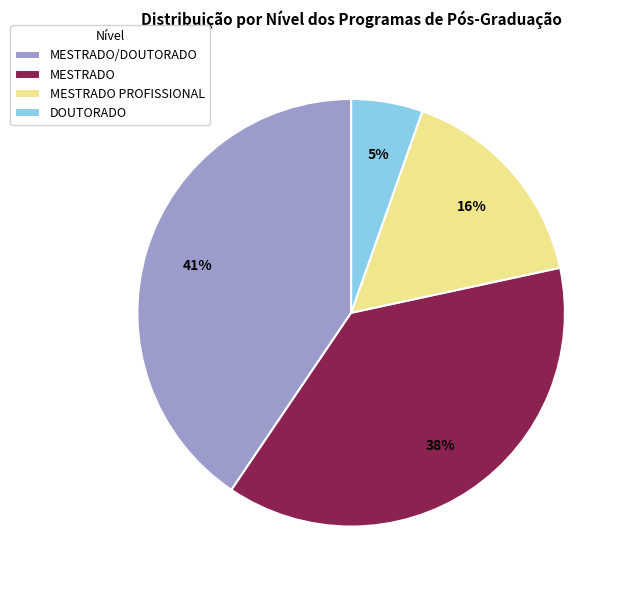

To the nearest percent, what percentage of the pie is MESTRADO?

38%